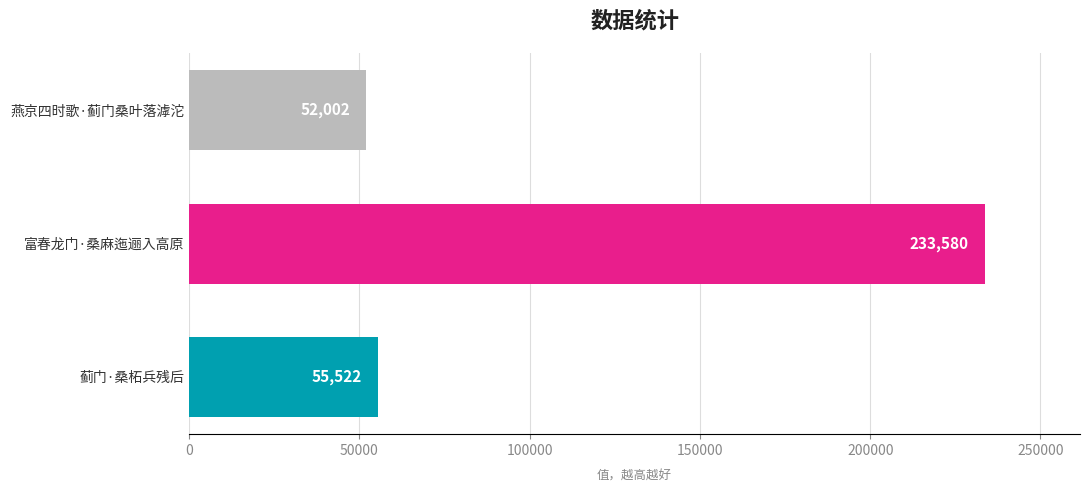

How many data points are less than 55522?

1